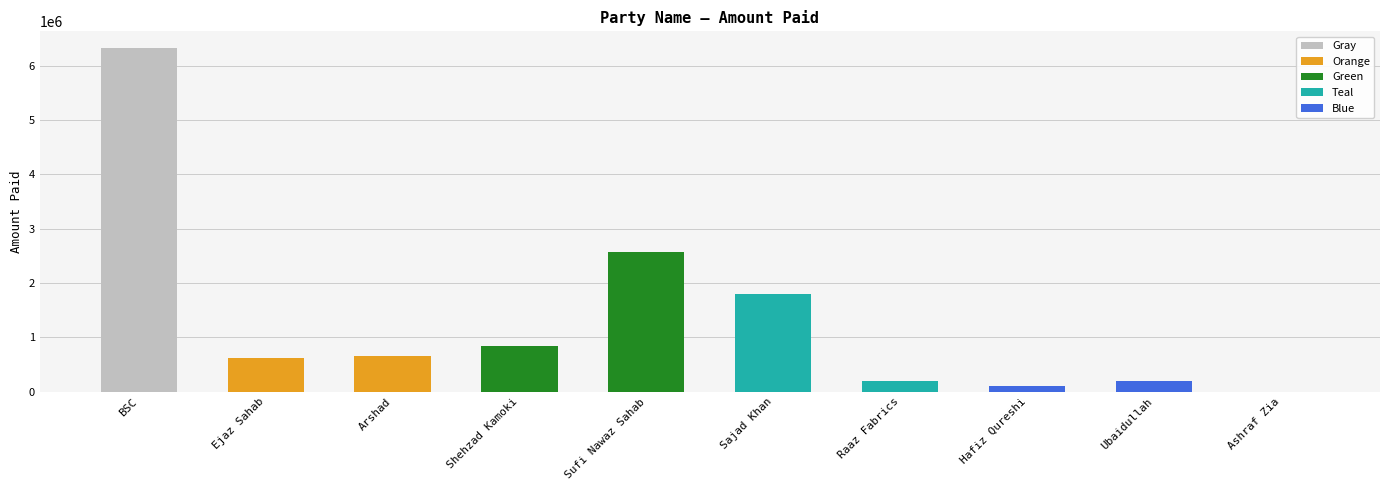

The chart shows a value of 6315144 at BSC. True or false?

True